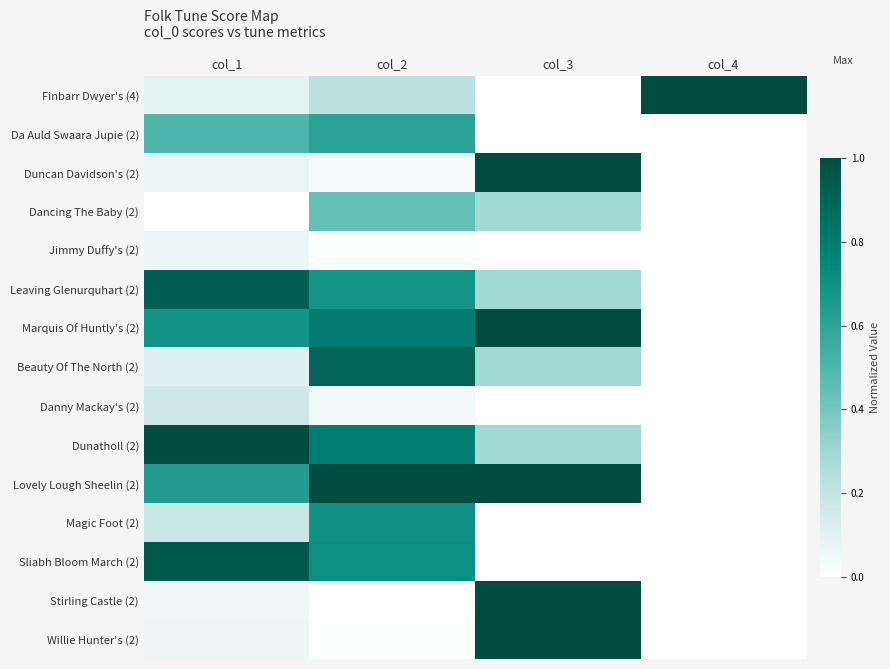

Reading left to right, extract all data points from this chart.

Finbarr Dwyer's (4): col_1=0.1	col_2=0.2	col_3=0.0	col_4=1.0
Da Auld Swaara Jupie (2): col_1=0.5	col_2=0.6	col_3=0.0	col_4=0.0
Duncan Davidson's (2): col_1=0.1	col_2=0.0	col_3=1.0	col_4=0.0
Dancing The Baby (2): col_1=0.0	col_2=0.4	col_3=0.3	col_4=0.0
Jimmy Duffy's (2): col_1=0.1	col_2=0.0	col_3=0.0	col_4=0.0
Leaving Glenurquhart (2): col_1=0.9	col_2=0.7	col_3=0.3	col_4=0.0
Marquis Of Huntly's (2): col_1=0.7	col_2=0.8	col_3=1.0	col_4=0.0
Beauty Of The North (2): col_1=0.1	col_2=0.9	col_3=0.3	col_4=0.0
Danny Mackay's (2): col_1=0.2	col_2=0.0	col_3=0.0	col_4=0.0
Dunatholl (2): col_1=1.0	col_2=0.8	col_3=0.3	col_4=0.0
Lovely Lough Sheelin (2): col_1=0.6	col_2=1.0	col_3=1.0	col_4=0.0
Magic Foot (2): col_1=0.2	col_2=0.7	col_3=0.0	col_4=0.0
Sliabh Bloom March (2): col_1=0.9	col_2=0.7	col_3=0.0	col_4=0.0
Stirling Castle (2): col_1=0.1	col_2=0.0	col_3=1.0	col_4=0.0
Willie Hunter's (2): col_1=0.1	col_2=0.0	col_3=1.0	col_4=0.0